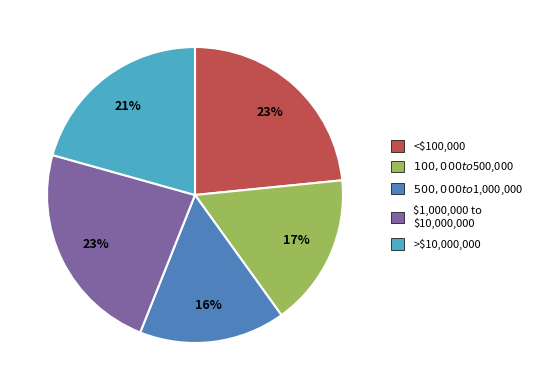

How many segments does this pie chart have?

5